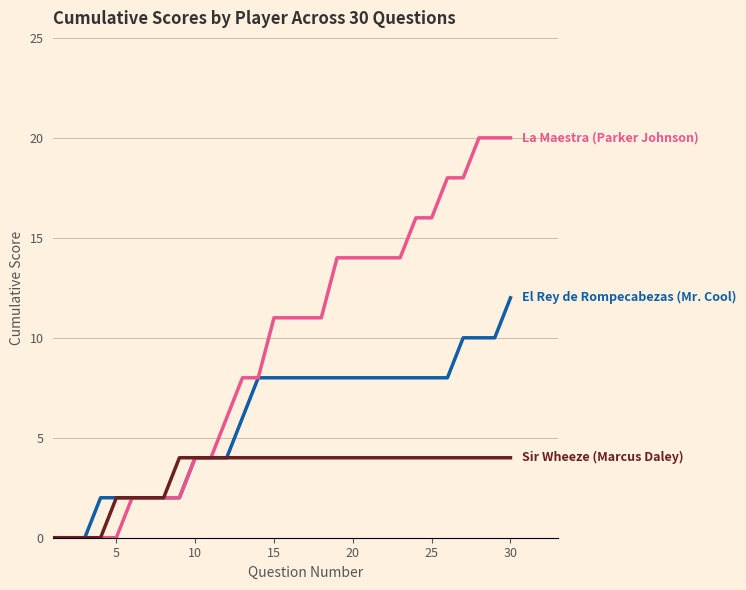

What is the greatest value displayed?

20